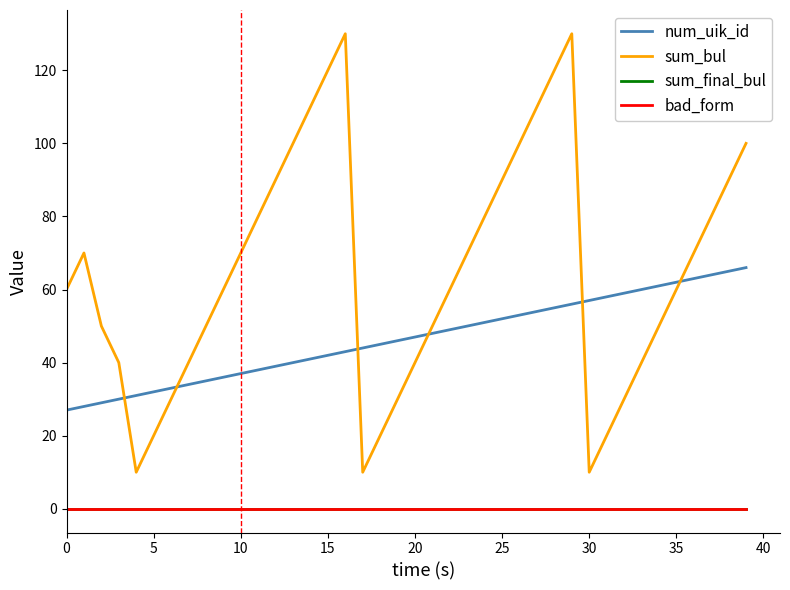

Does the chart display data point markers on the line(s)?

No